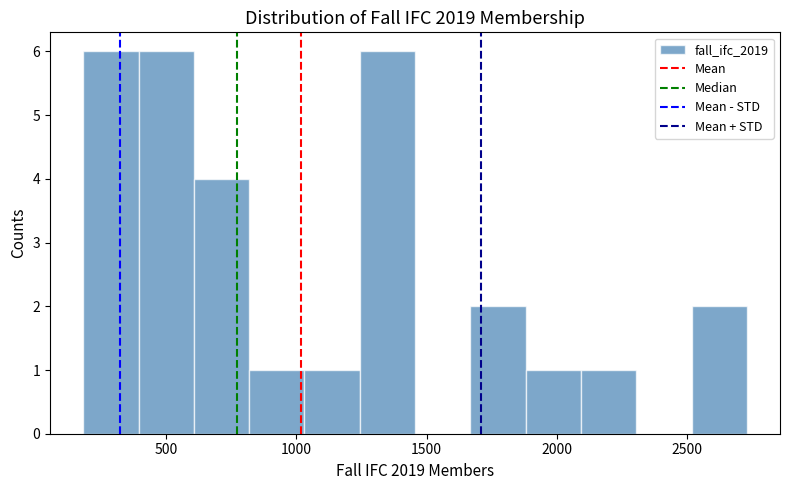

Reading left to right, transcribe this chart: for each bar, give the range it covers on the x-axis and its height. Neither the bar edges nor the heights are printed on the chart, so give them approximately, as read against the axes.

200 to 400: 6
400 to 600: 6
600 to 800: 4
800 to 1050: 1
1050 to 1250: 1
1250 to 1450: 6
1450 to 1650: 0
1650 to 1900: 2
1900 to 2100: 1
2100 to 2300: 1
2300 to 2500: 0
2500 to 2750: 2